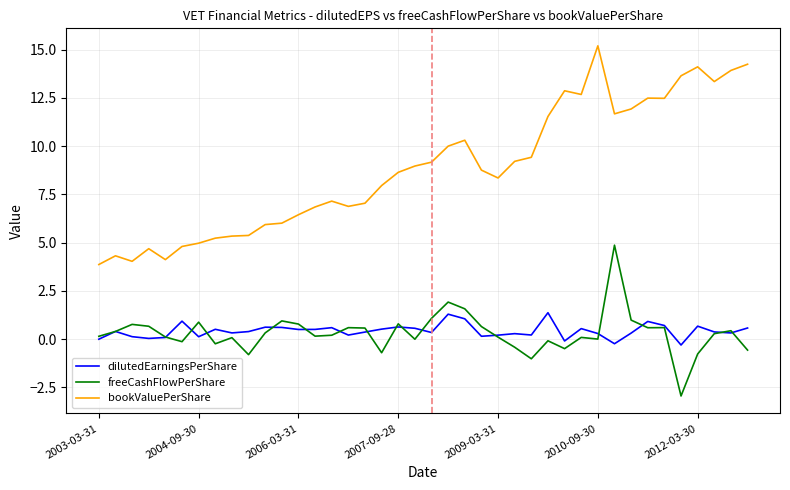

True or false: bookValuePerShare and dilutedEarningsPerShare cross at least once.

False